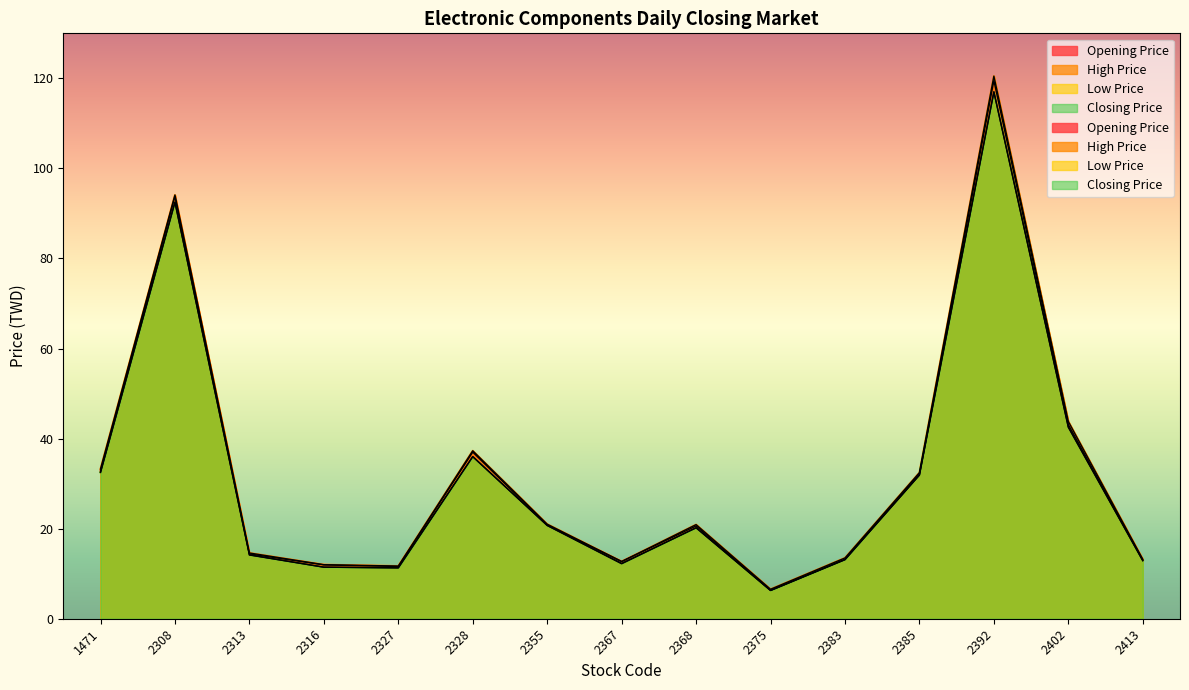

True or false: High Price and Opening Price cross at least once.

False